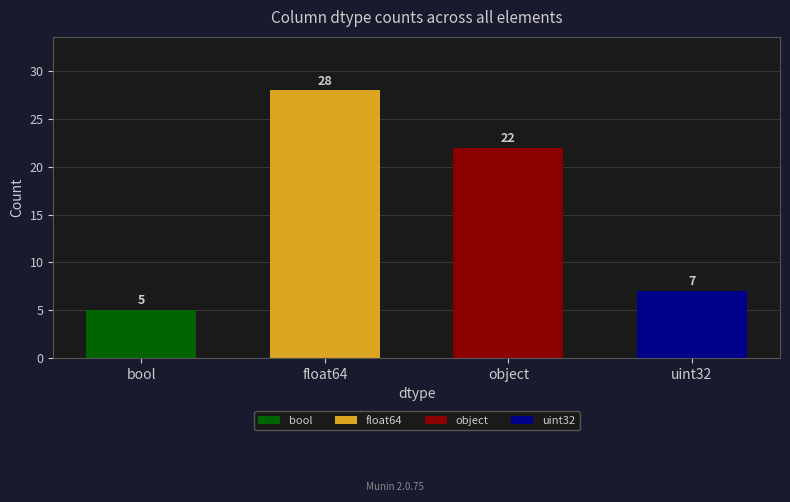

True or false: the data shows 7 at bool.

False